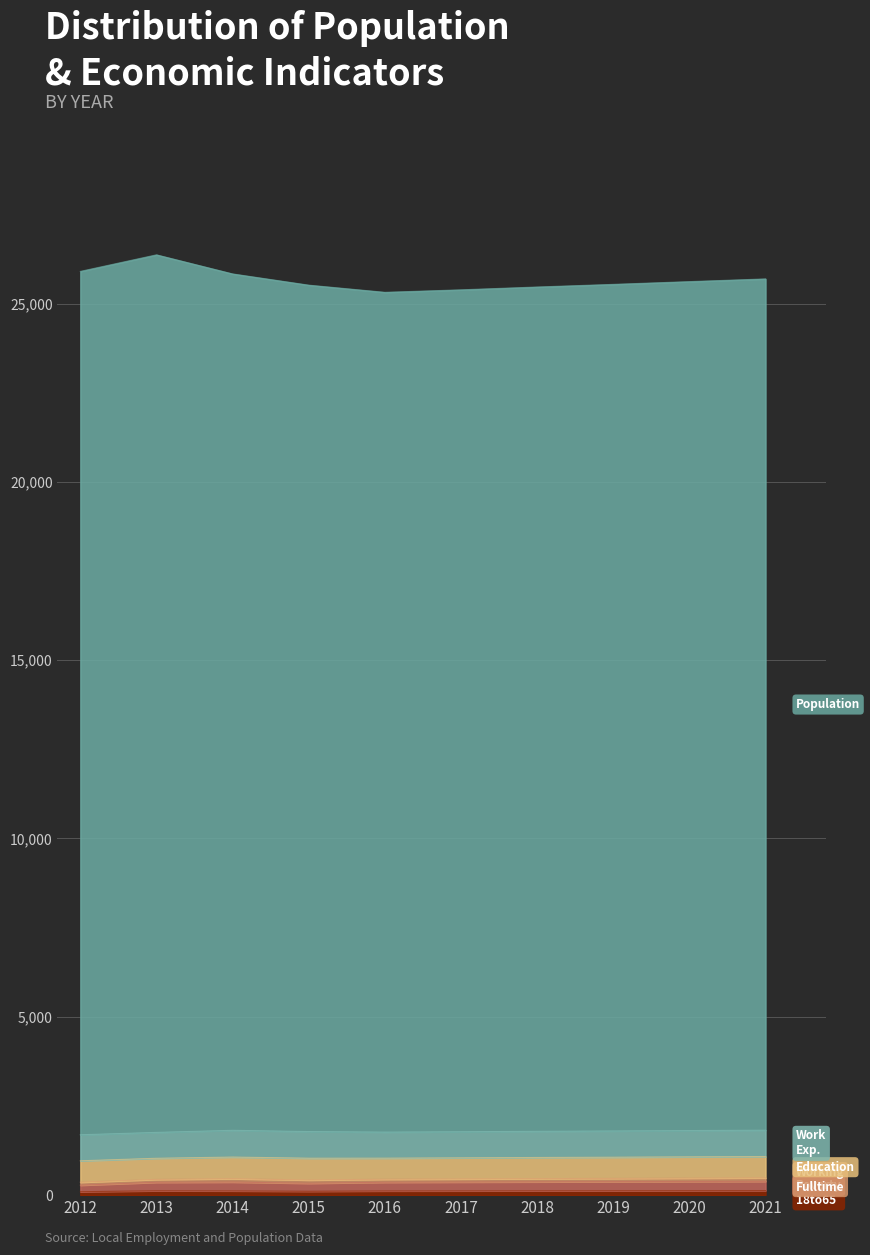

True or false: Poverty_18to65 has a value of 53 at 2020.

False